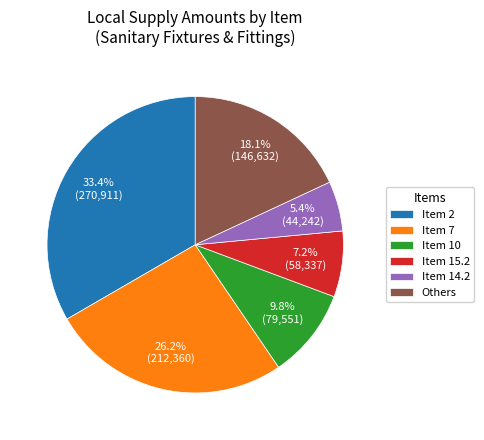

Rank the categories by value from lowest to highest.

Item 14.2, Item 15.2, Item 10, Others, Item 7, Item 2